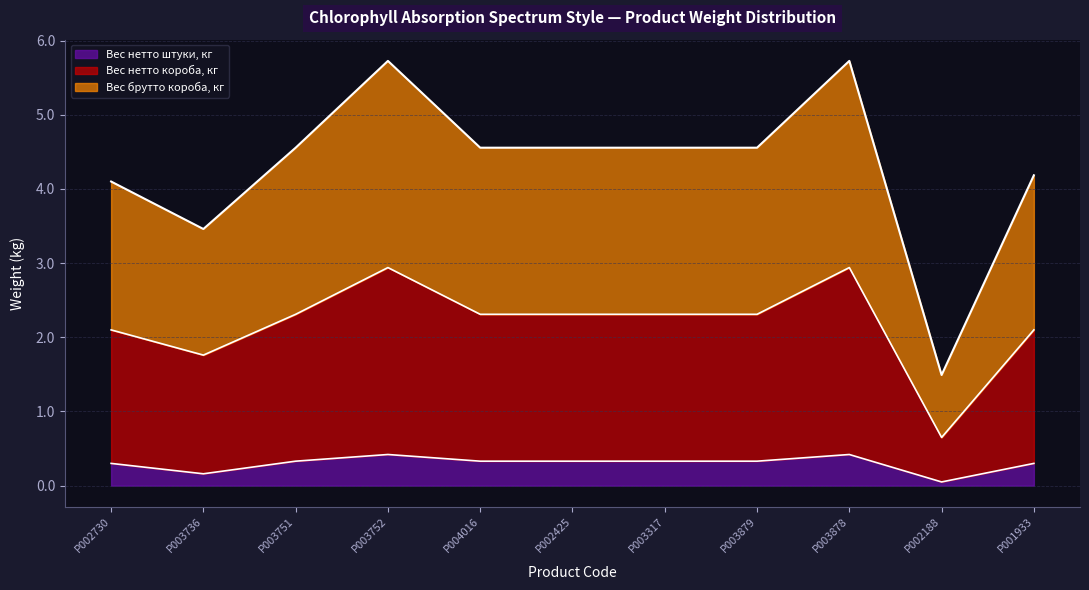

Reading left to right, extract all data points from this chart.

Вес нетто штуки, кг: P002730=0.3	P003736=0.2	P003751=0.3	P003752=0.4	P004016=0.3	P002425=0.3	P003317=0.3	P003879=0.3	P003878=0.4	P002188=0.1	P001933=0.3
Вес нетто короба, кг: P002730=2.1	P003736=1.8	P003751=2.3	P003752=2.9	P004016=2.3	P002425=2.3	P003317=2.3	P003879=2.3	P003878=2.9	P002188=0.7	P001933=2.1
Вес брутто короба, кг: P002730=4.1	P003736=3.5	P003751=4.6	P003752=5.7	P004016=4.6	P002425=4.6	P003317=4.6	P003879=4.6	P003878=5.7	P002188=1.5	P001933=4.2